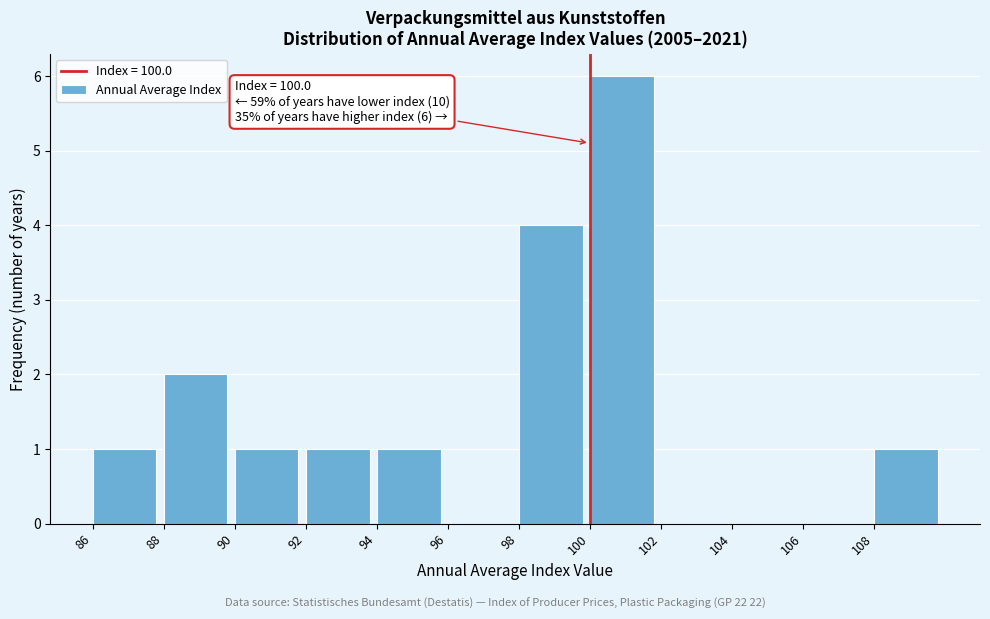

Over which range of the x-axis is the bar tallest?

100 to 102